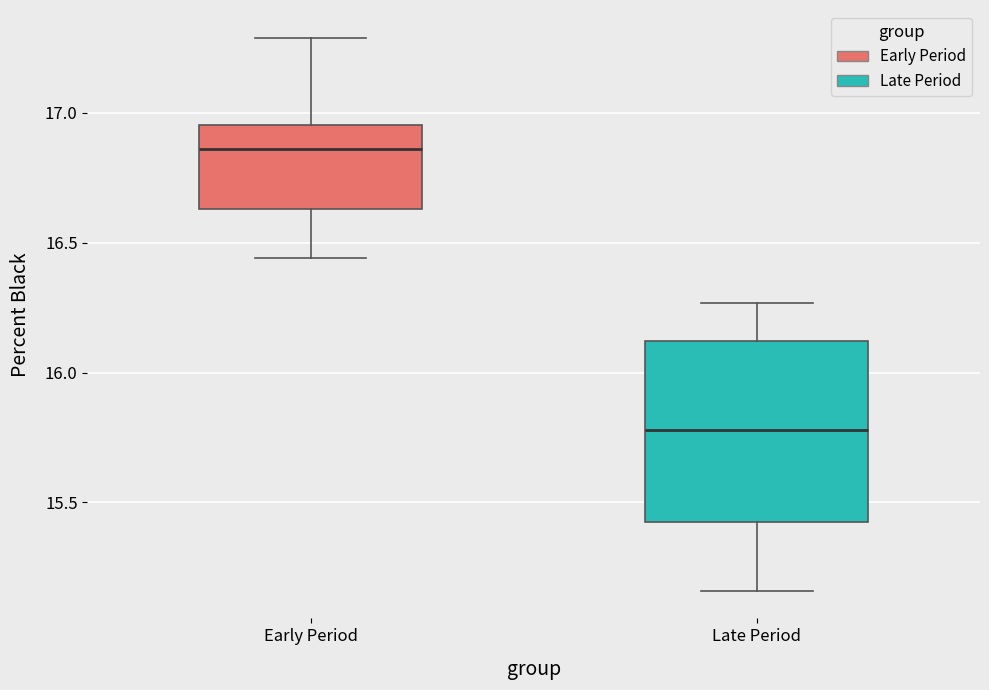

Where does the median line of the box for Early Period sit on the y-axis? The values are not printed on the chart, so give them approximately, as read against the axis.

16.85